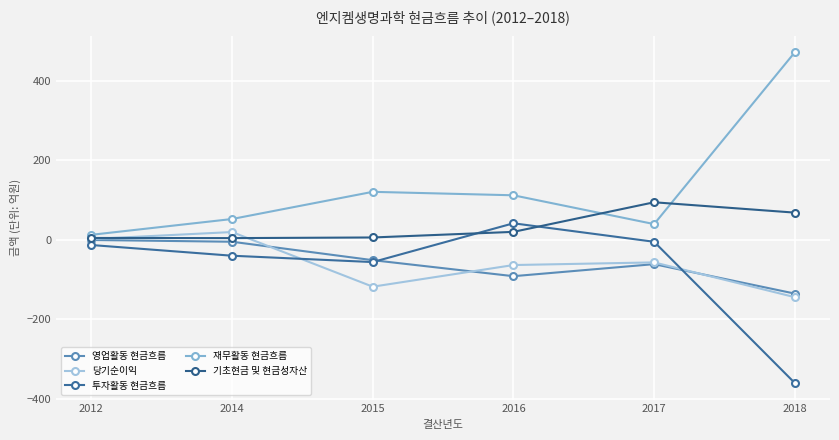

Which category has the lowest value across all series?

2018